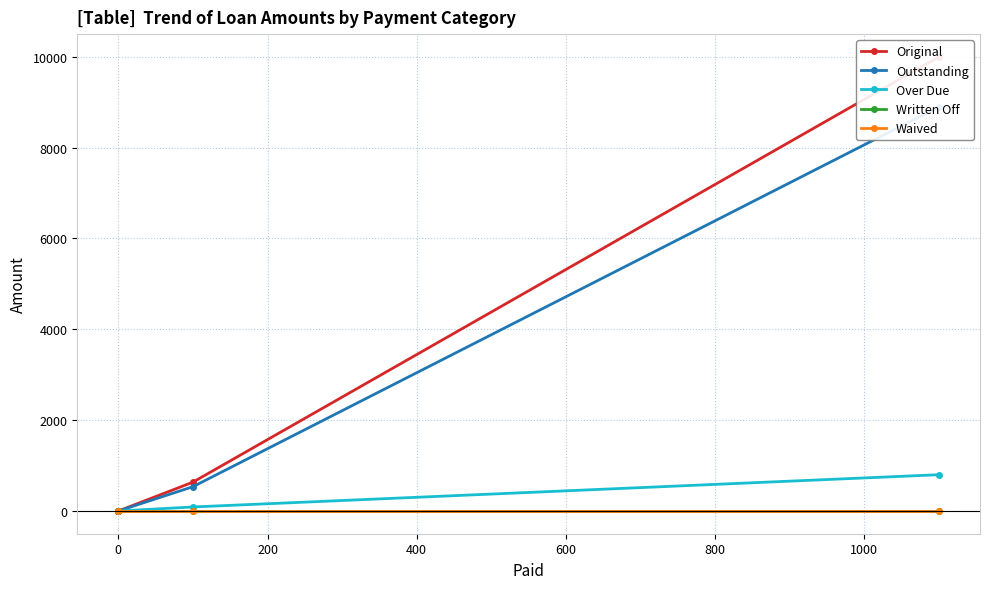

What is the sum of the Original values at 200 and −200?

10000.0